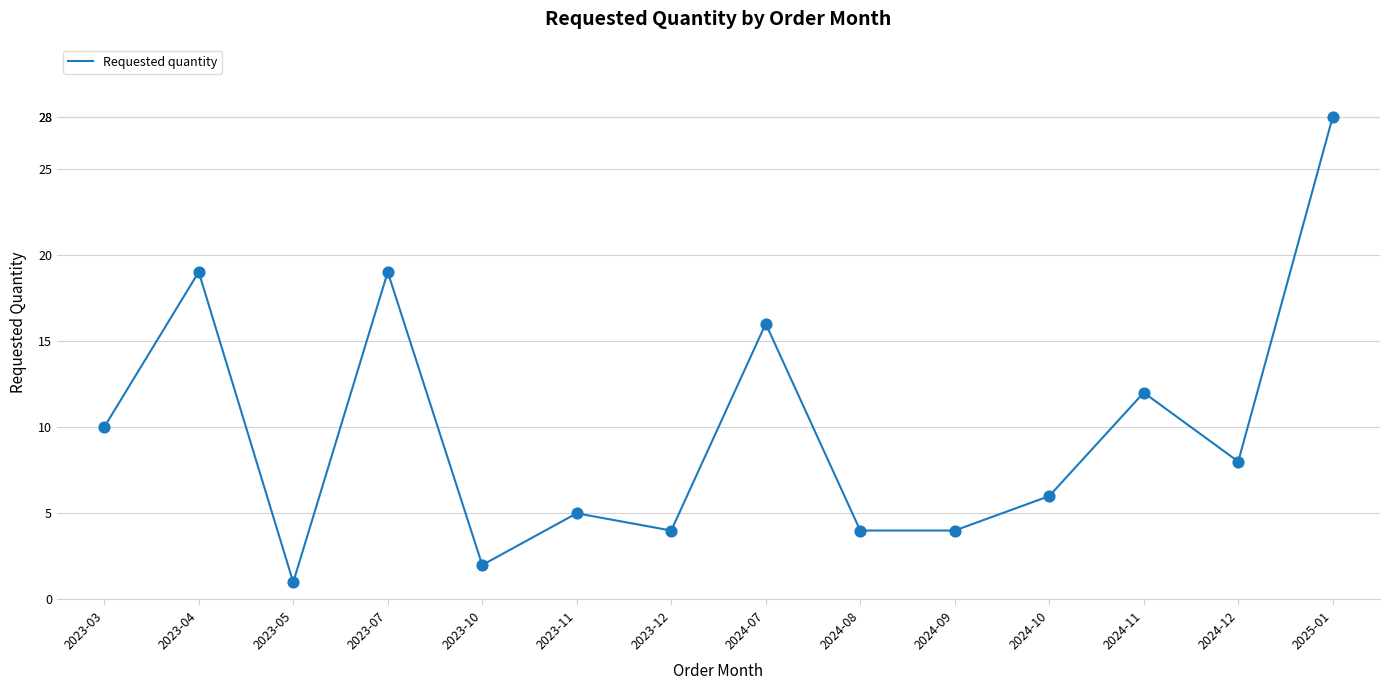

Which has a higher value, 2024-07 or 2024-11?

2024-07